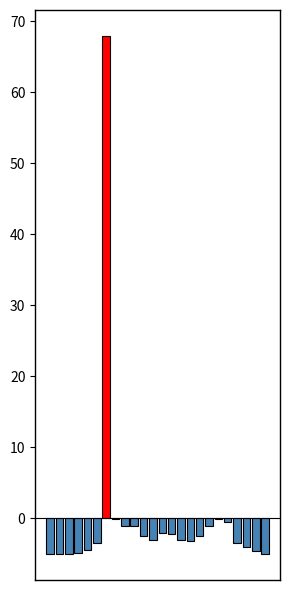

What is the greatest value displayed?

67.9